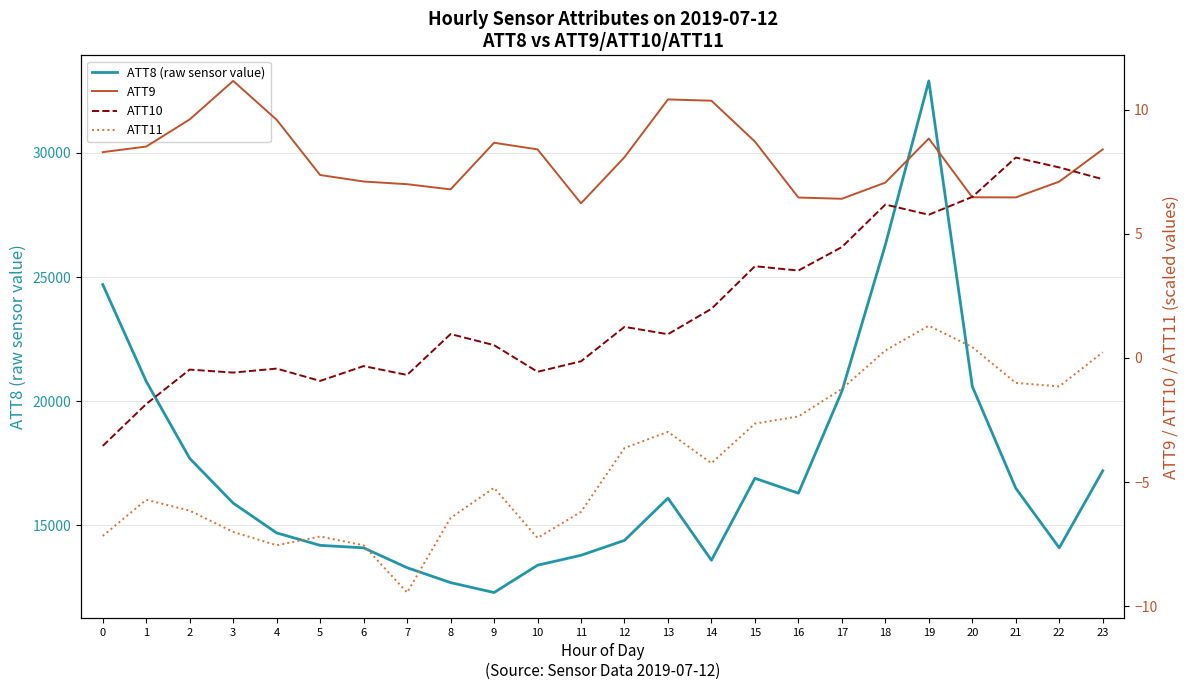

At which label does ATT10 first exceed 0?

8